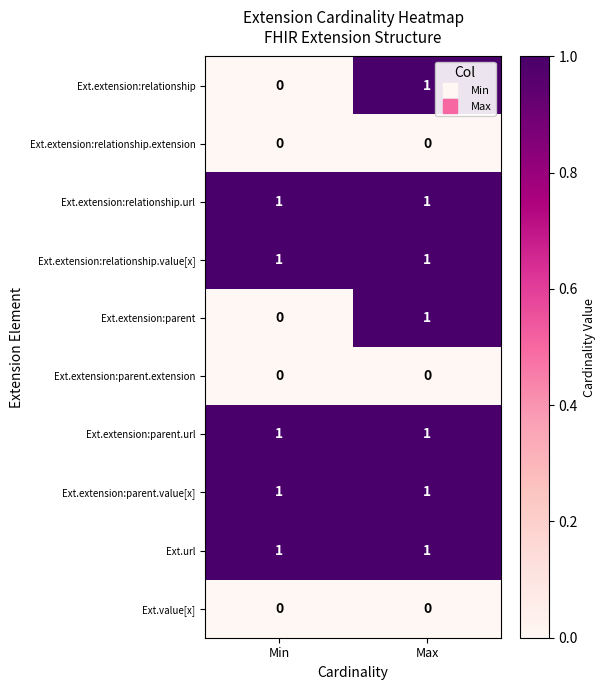

At which category is the sum across all series the highest?

Max